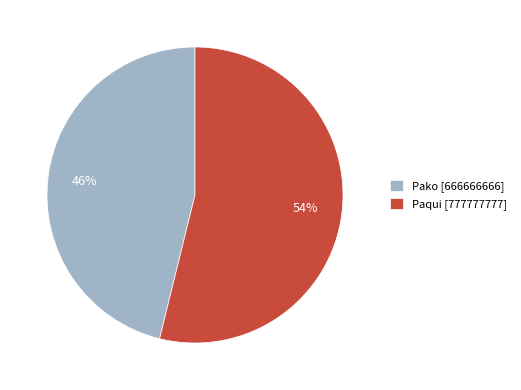

True or false: Paqui accounts for 54% of the total.

True